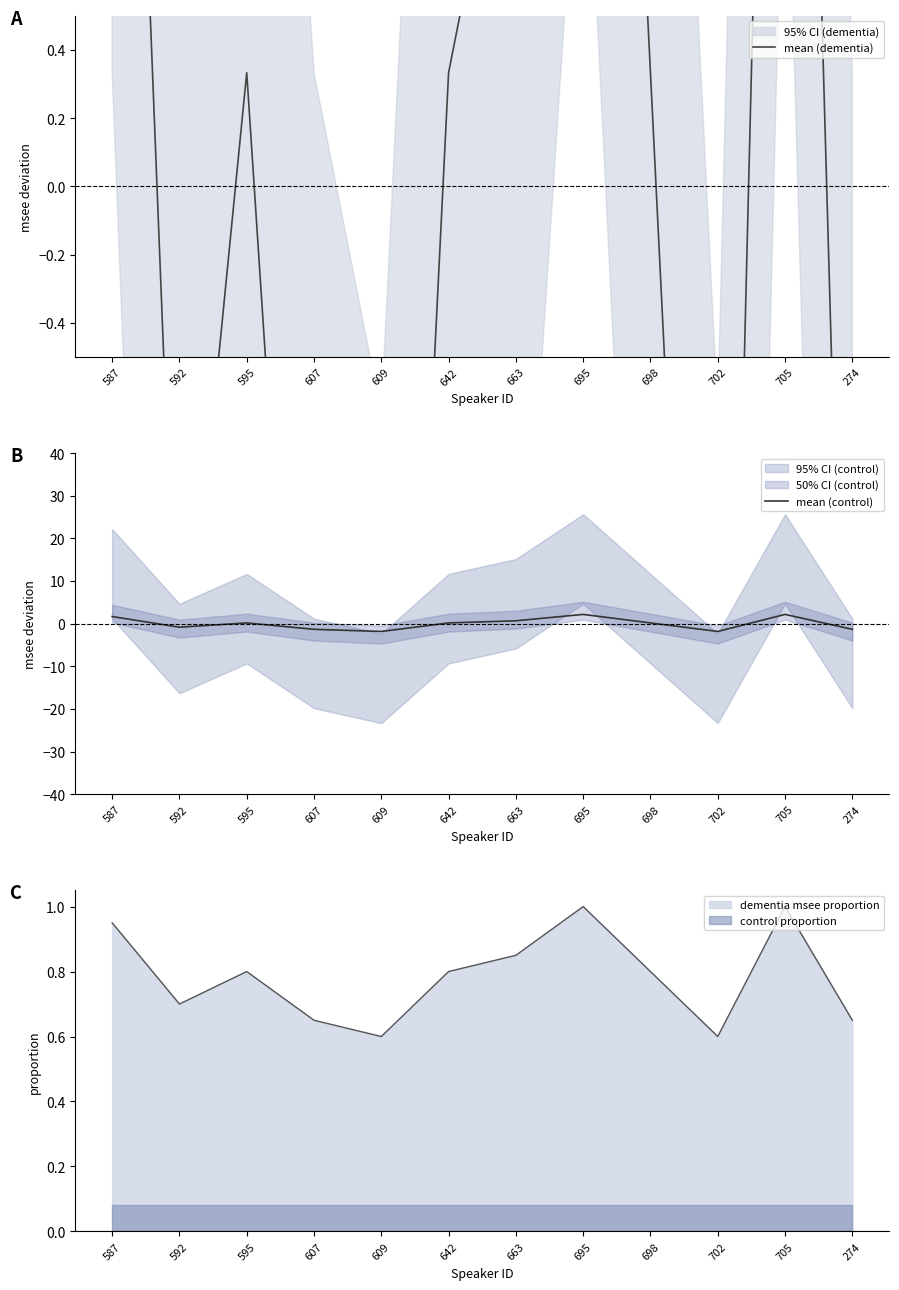

At how many categories does at least one series exceed 1?

4